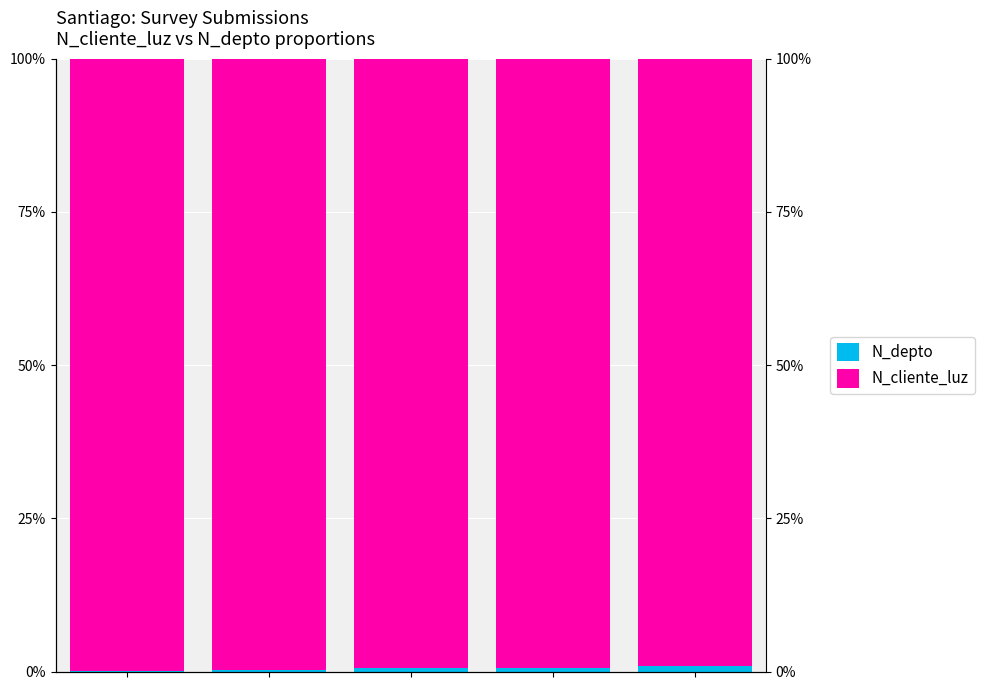

Reading left to right, what are all the values shown in this chart?

N_depto: 0.1	0.2	0.5	0.6	1.0
N_cliente_luz: 99.9	99.8	99.5	99.4	99.0